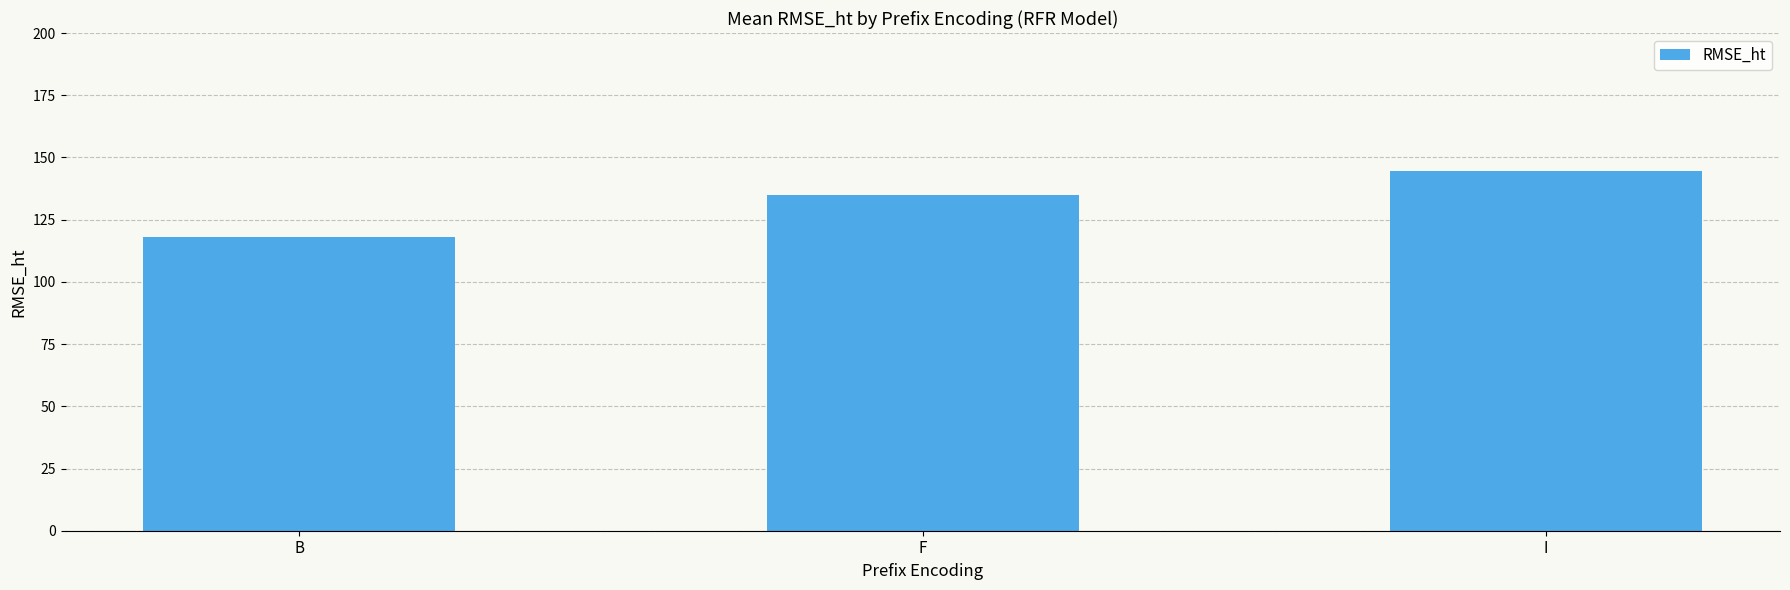

Reading left to right, what are all the values shown in this chart?

B=117.9	F=134.7	I=144.7